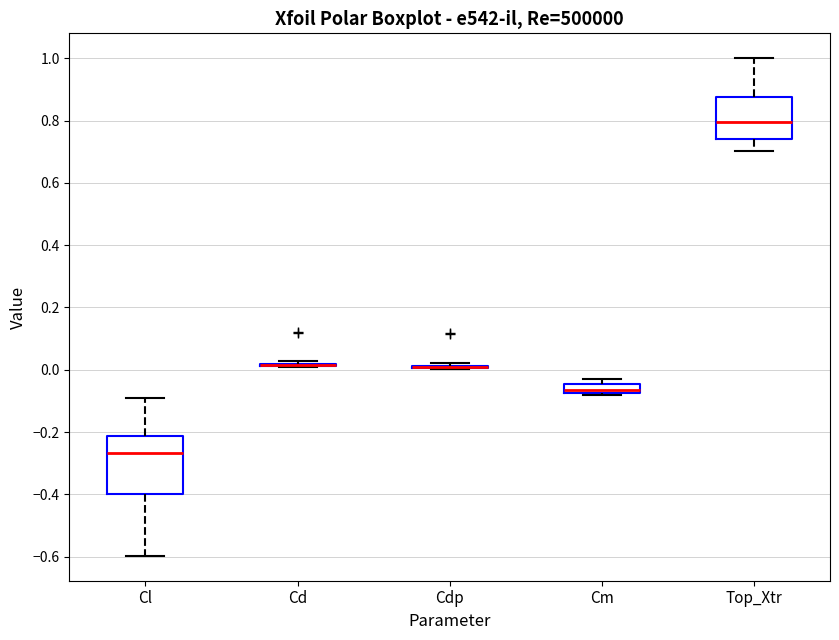

Which box is the tallest, from its lower edge to its upper edge?

Cl